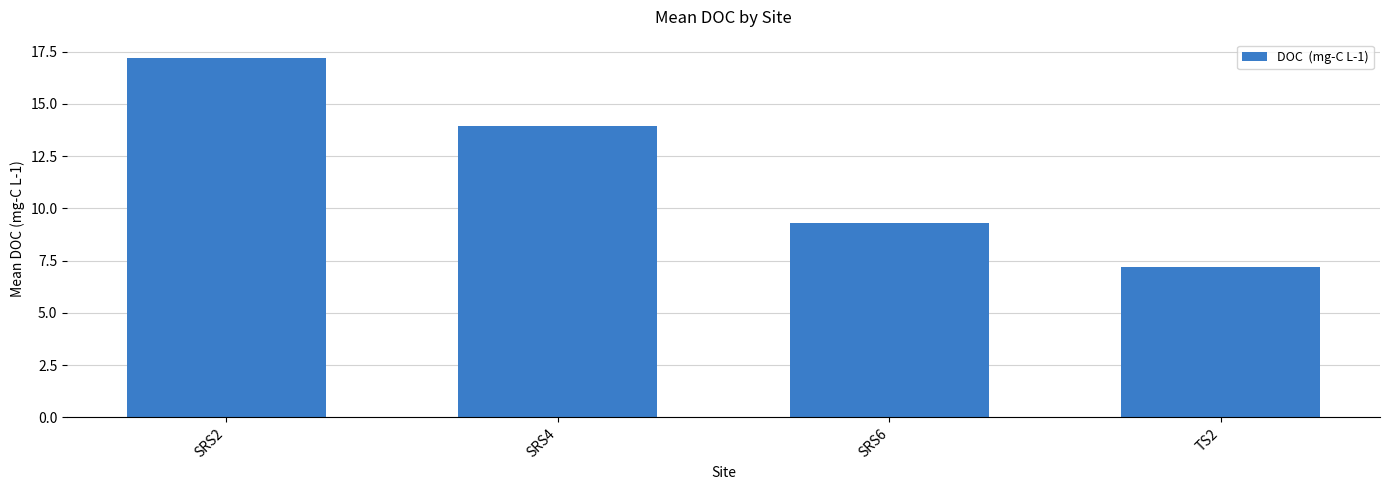

The chart shows a value of 17.2 at SRS2. True or false?

True